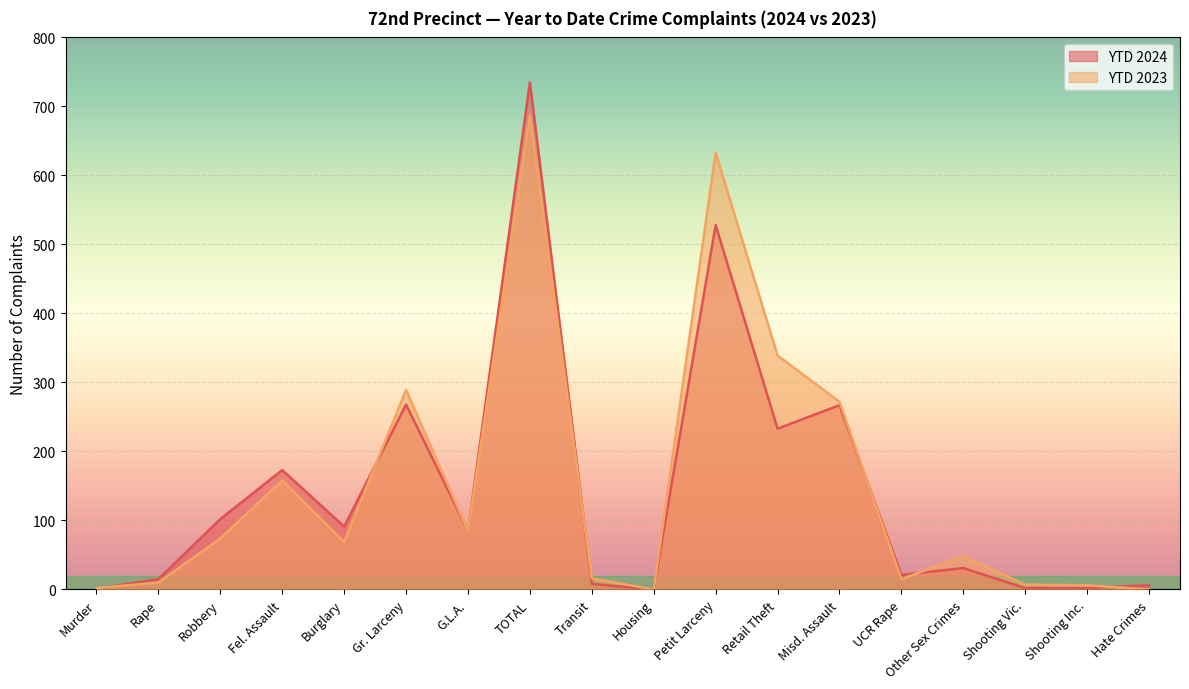

At which category does the chart reach its peak across all series?

TOTAL